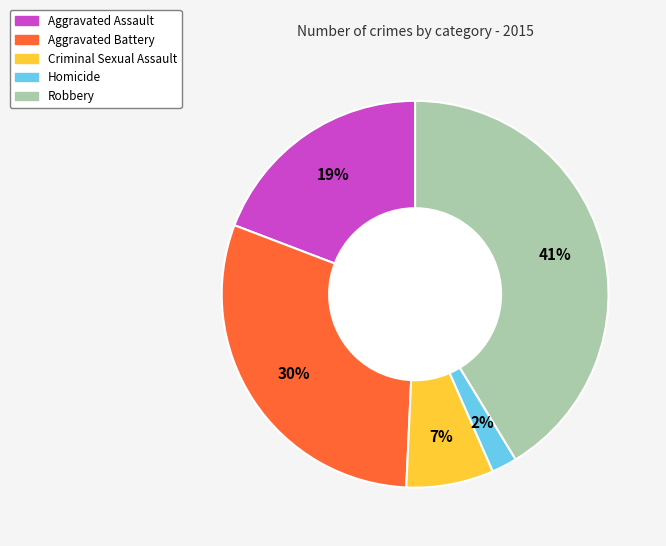

Rank the categories by value from lowest to highest.

Homicide, Criminal Sexual Assault, Aggravated Assault, Aggravated Battery, Robbery